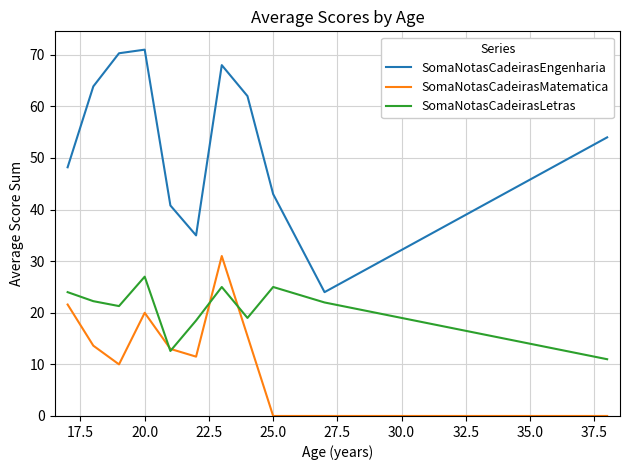

Which series has the largest range (max minus min)?

SomaNotasCadeirasEngenharia